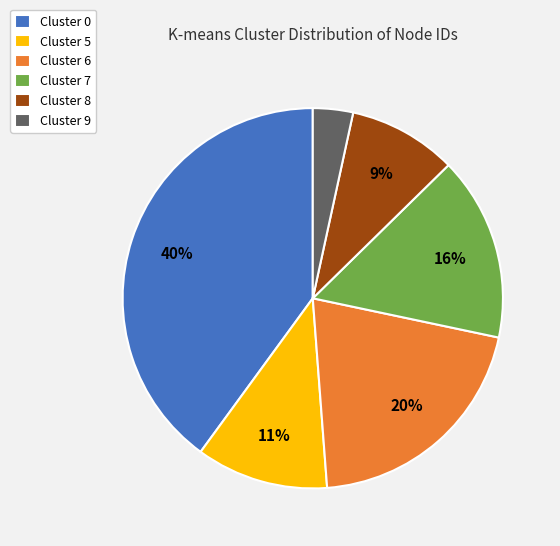

Rank the categories by value from highest to lowest.

Cluster 0, Cluster 6, Cluster 7, Cluster 5, Cluster 8, Cluster 9